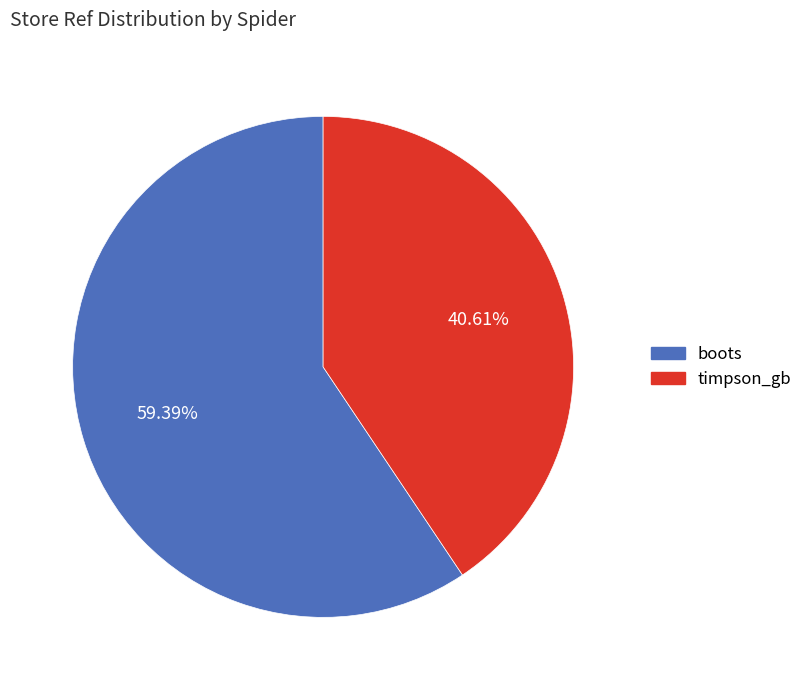

What is the ratio of the value at boots to the value at timpson_gb?

1.5